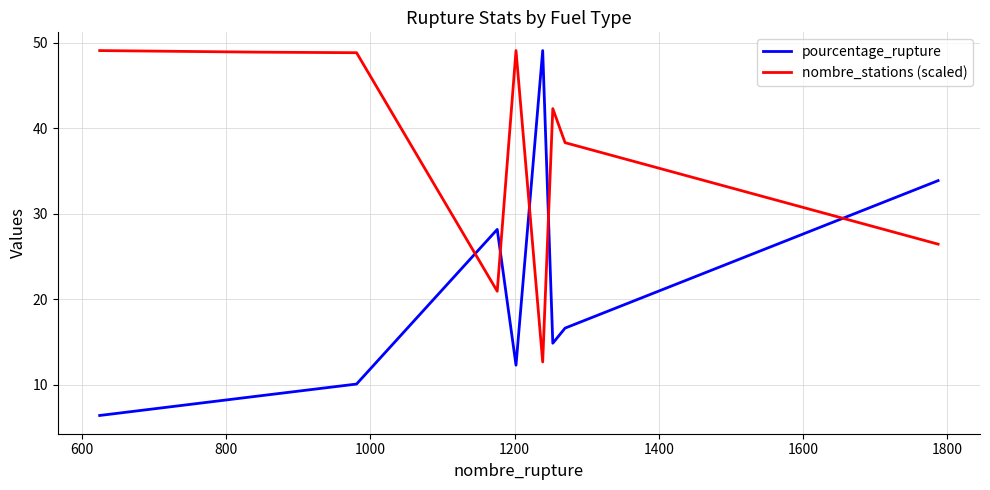

List the series in order of their overall mean, lowest first.

pourcentage_rupture, nombre_stations (scaled)